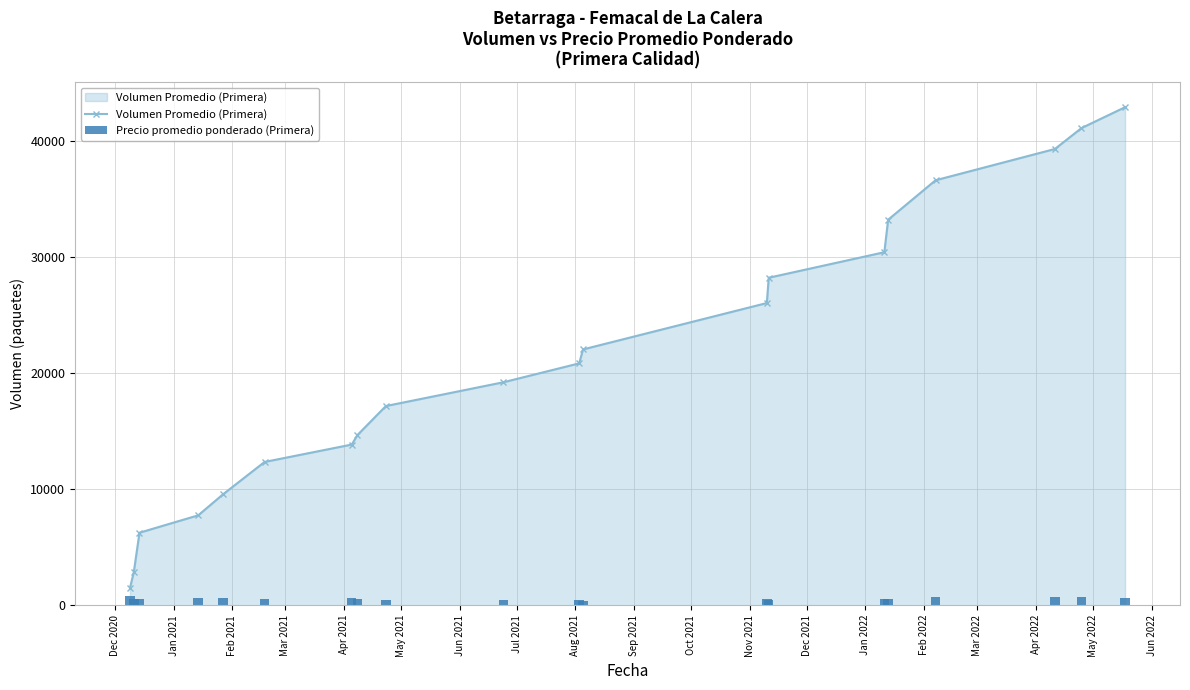

Reading right to left, extract all data points from this chart.

Volumen Promedio (Primera): 42930	41130	39330	36630	33230	30430	28230	26050	22050	20850	19220	17170	14670	13850	12350	9550	7750	6250	2850	1500
Precio promedio ponderado (Primera): 600	700	678	676	523	523	478	515	400	424	423	474	500	600	525	600	600	524	500	800